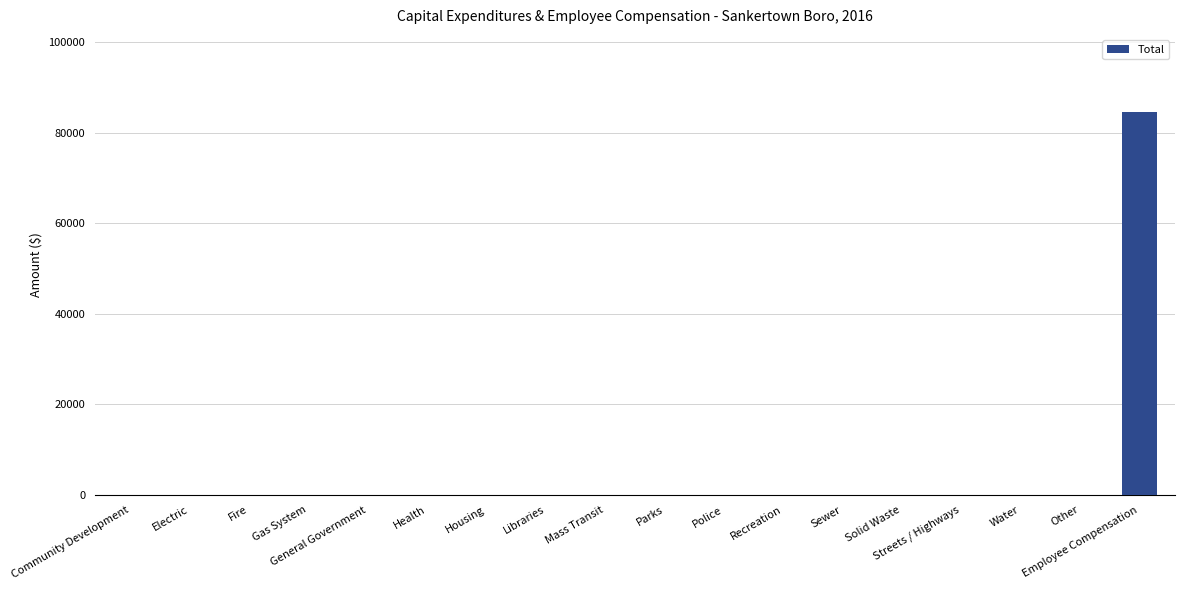

The chart shows a value of 36833 at Mass Transit. True or false?

False